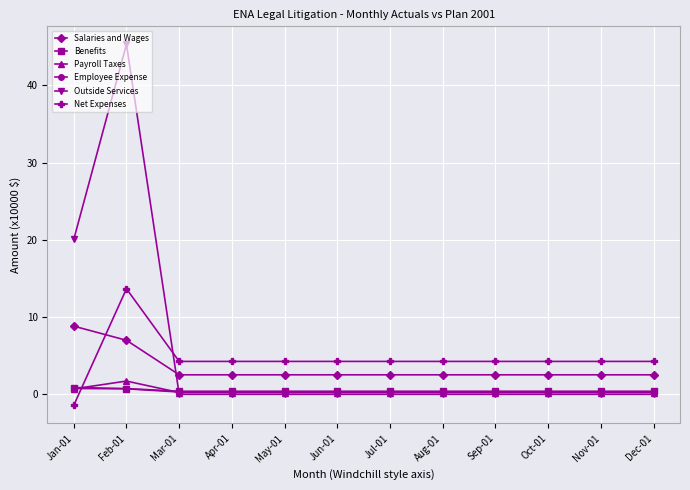

True or false: Net Expenses and Outside Services intersect in this chart.

True